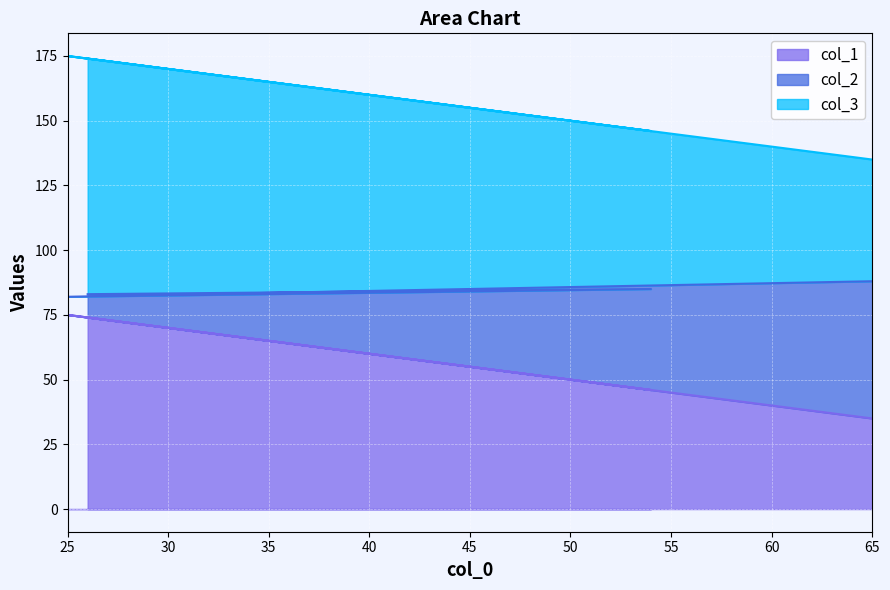

Is it true that col_1 equals 47 at 65?

False